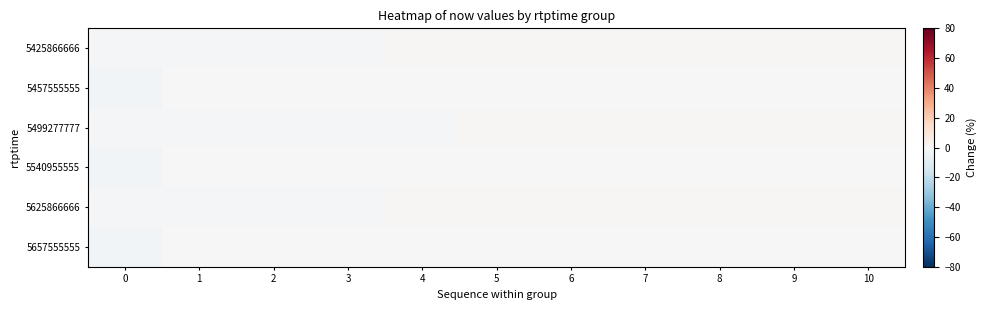

Which label corresponds to the largest value in the chart?

10